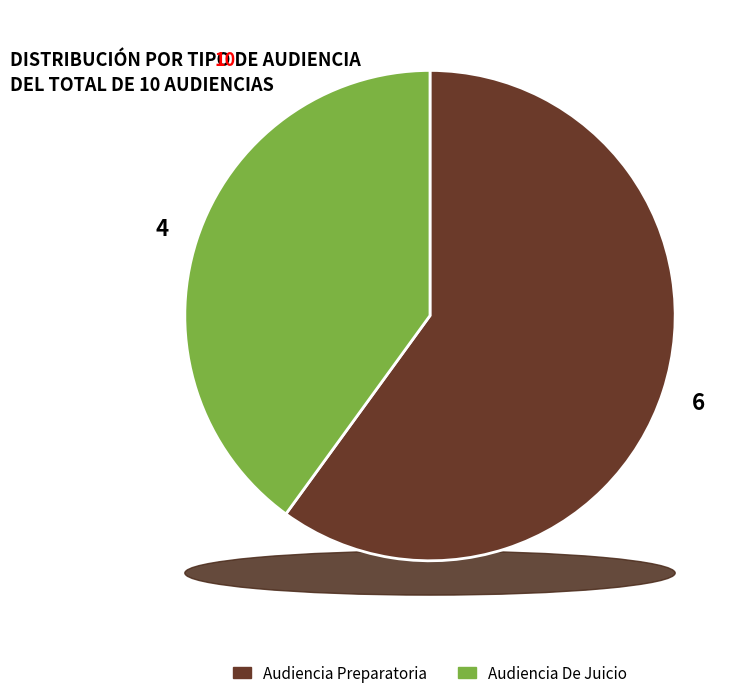

What is the largest slice in the pie chart?

Audiencia Preparatoria